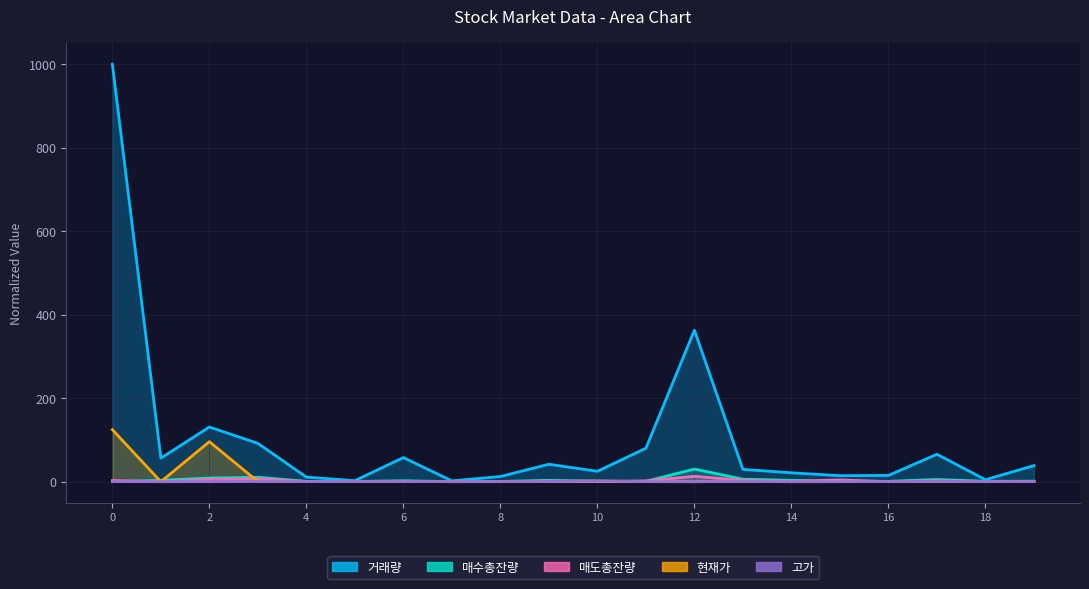

How many interior local valleys does the 매도총잔량 series have?

7